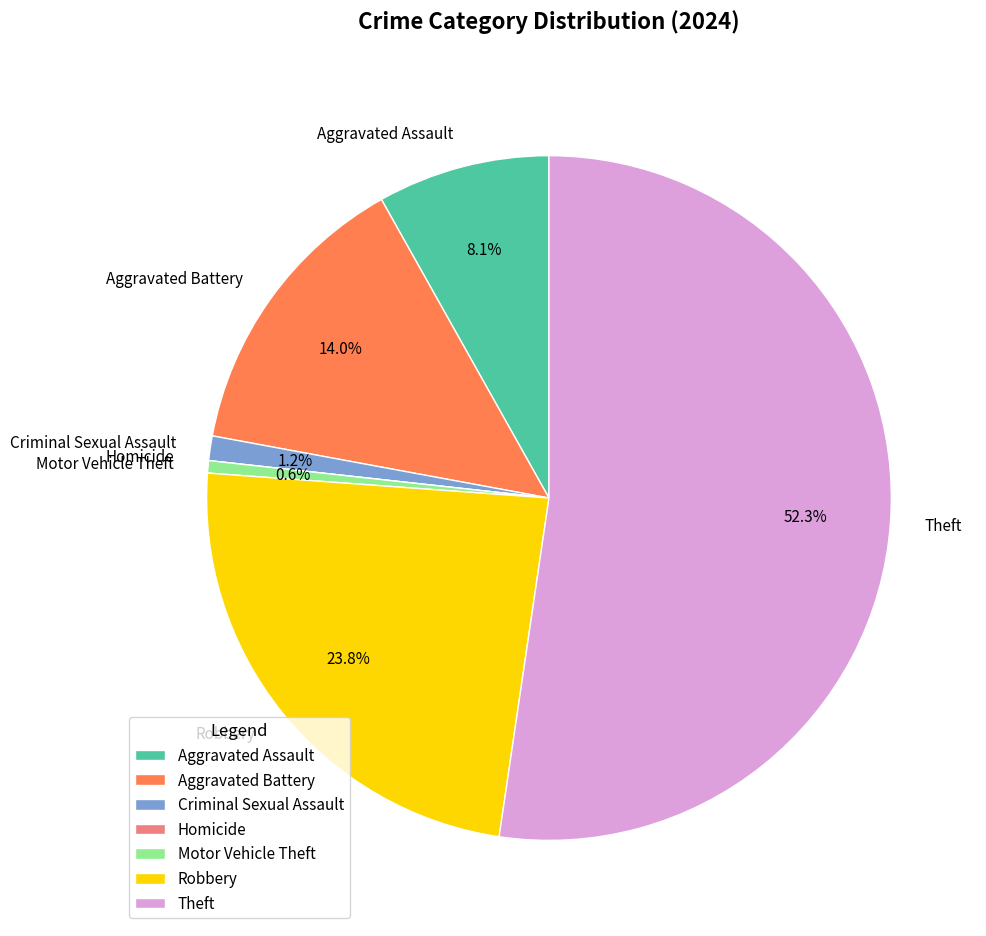

Which category has the biggest portion of the pie?

Theft